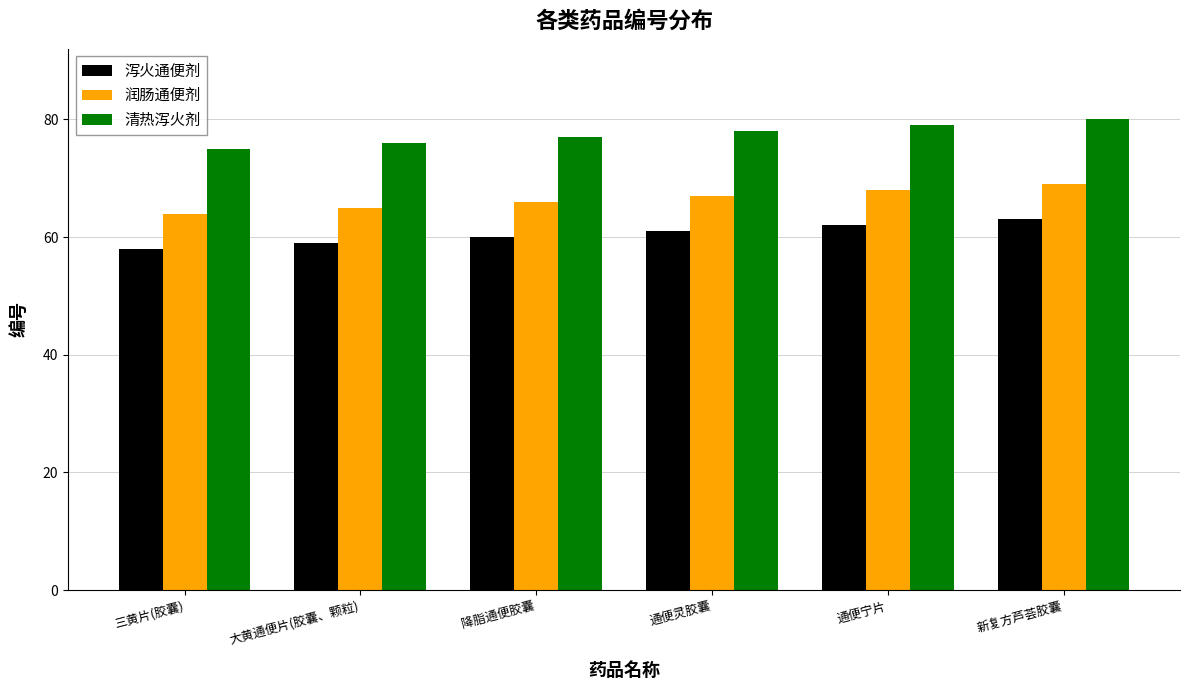

Which category has the lowest value across all series?

三黄片(胶囊)